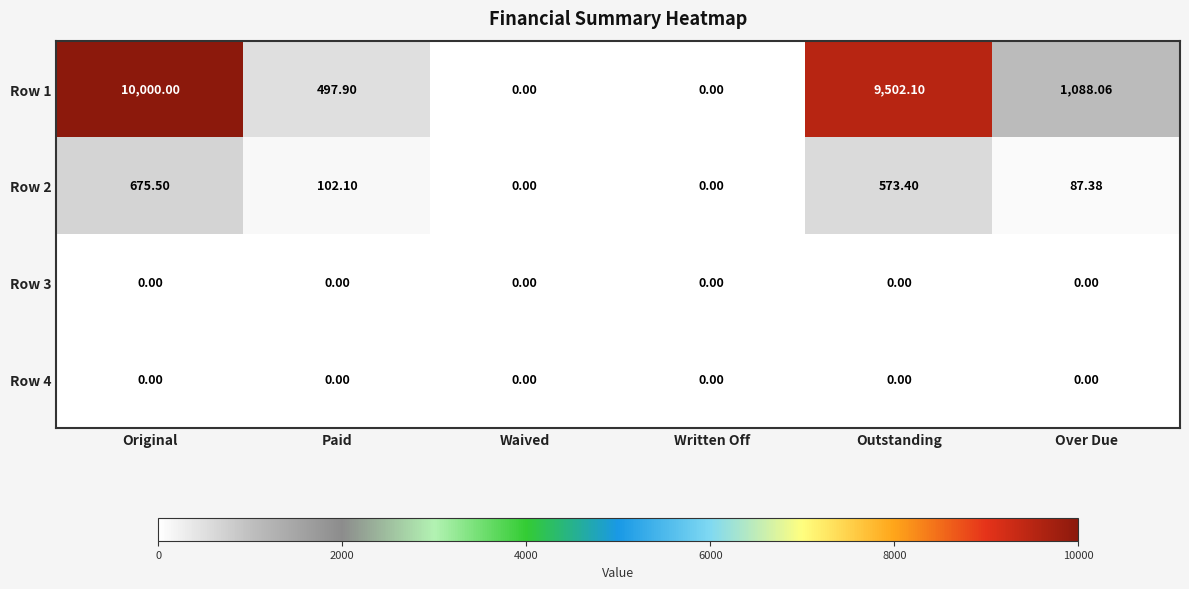

At which category is the sum across all series the highest?

Original